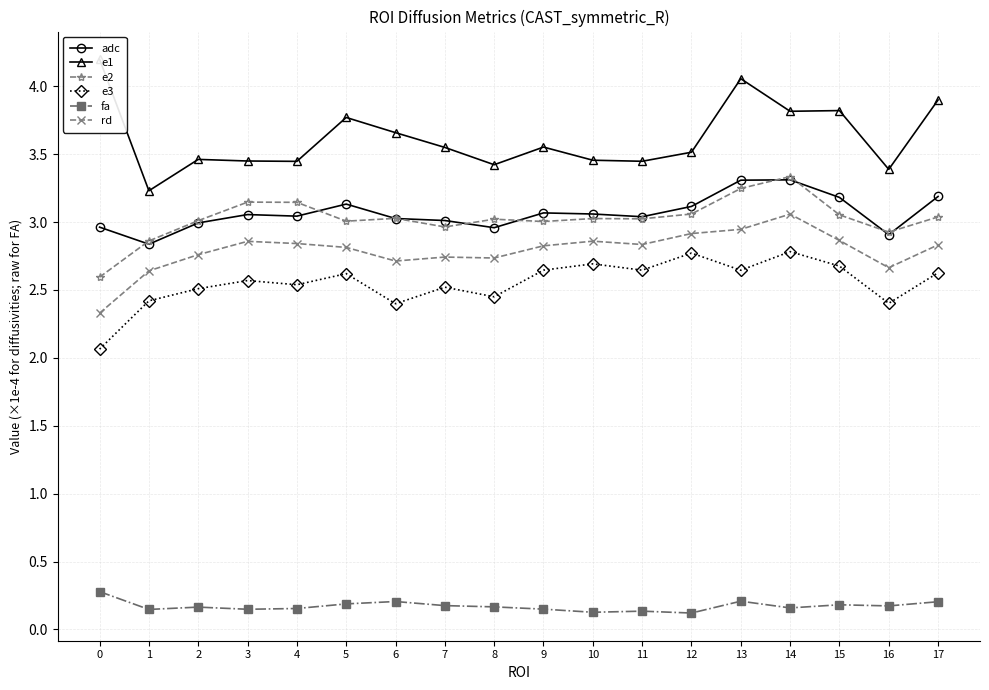

List the series in order of their peak value, highest first.

e1, e2, adc, rd, e3, fa